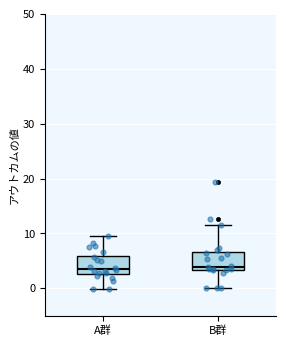

Reading left to right, read every box against the y-axis: the position of its median line, the range the box covers, and the ends of its whiskers. The values are not printed on the chart, so give them approximately, as read against the axis.

A群: median 4, box 3 to 6, whiskers 0 to 10
B群: median 4, box 3 to 7, whiskers 0 to 11